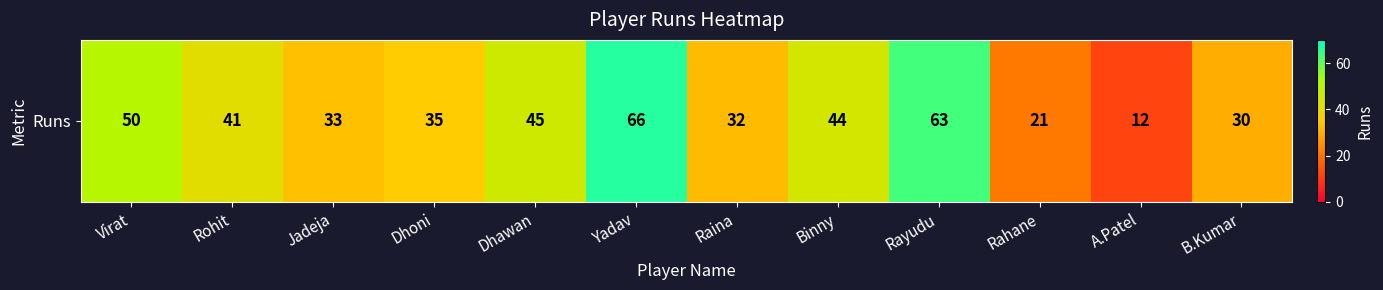

What is the difference between the maximum and minimum values?

54